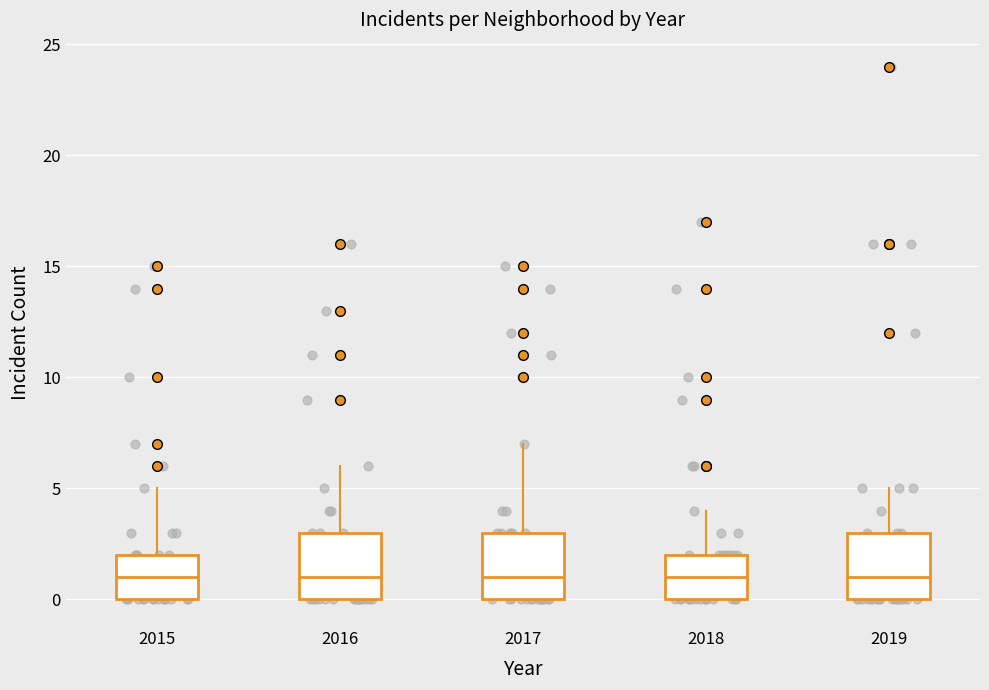

Where does the median line of the box at x = 2018 sit on the y-axis? The values are not printed on the chart, so give them approximately, as read against the axis.

1